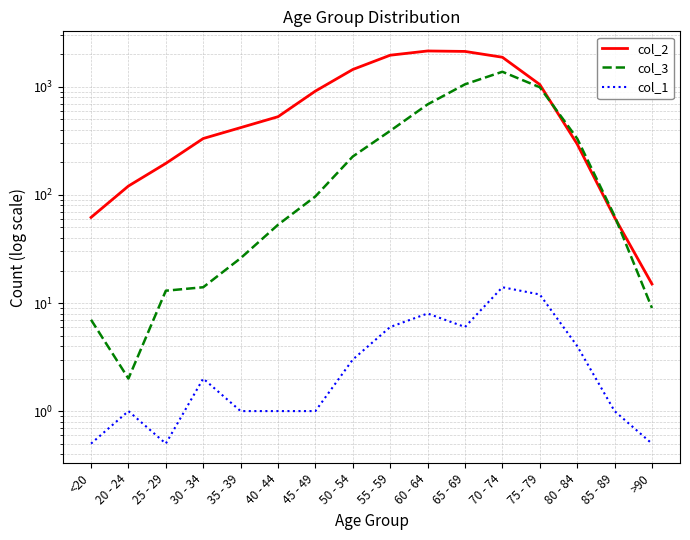

At 60 - 64, list the series in order from largest to smallest.

col_2, col_3, col_1